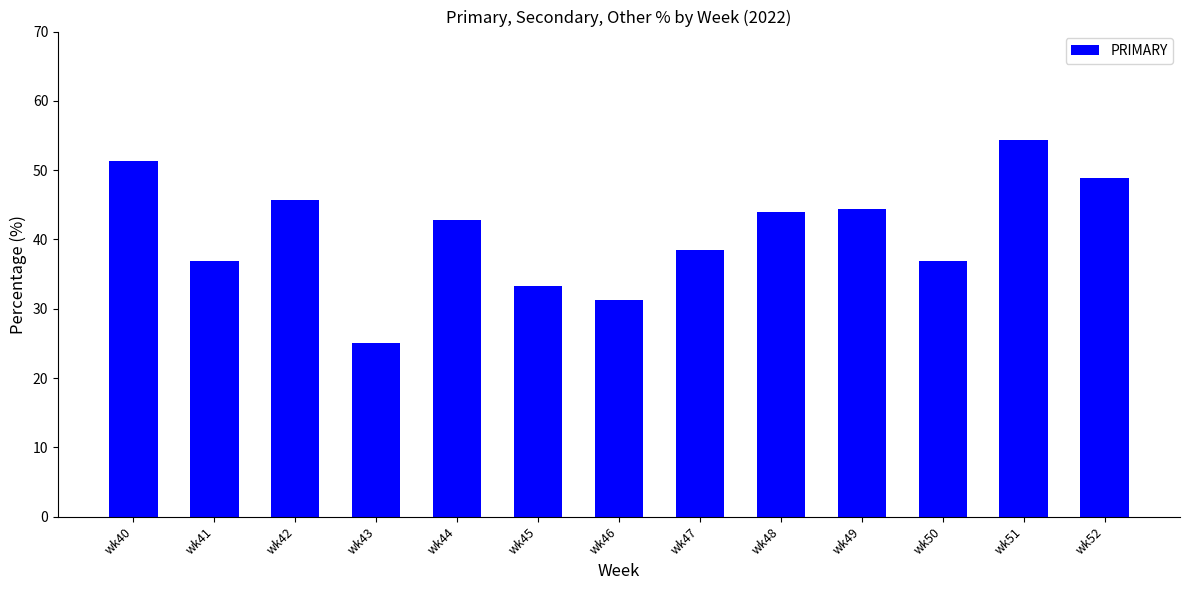

The value at wk45 is 33.3. True or false?

True